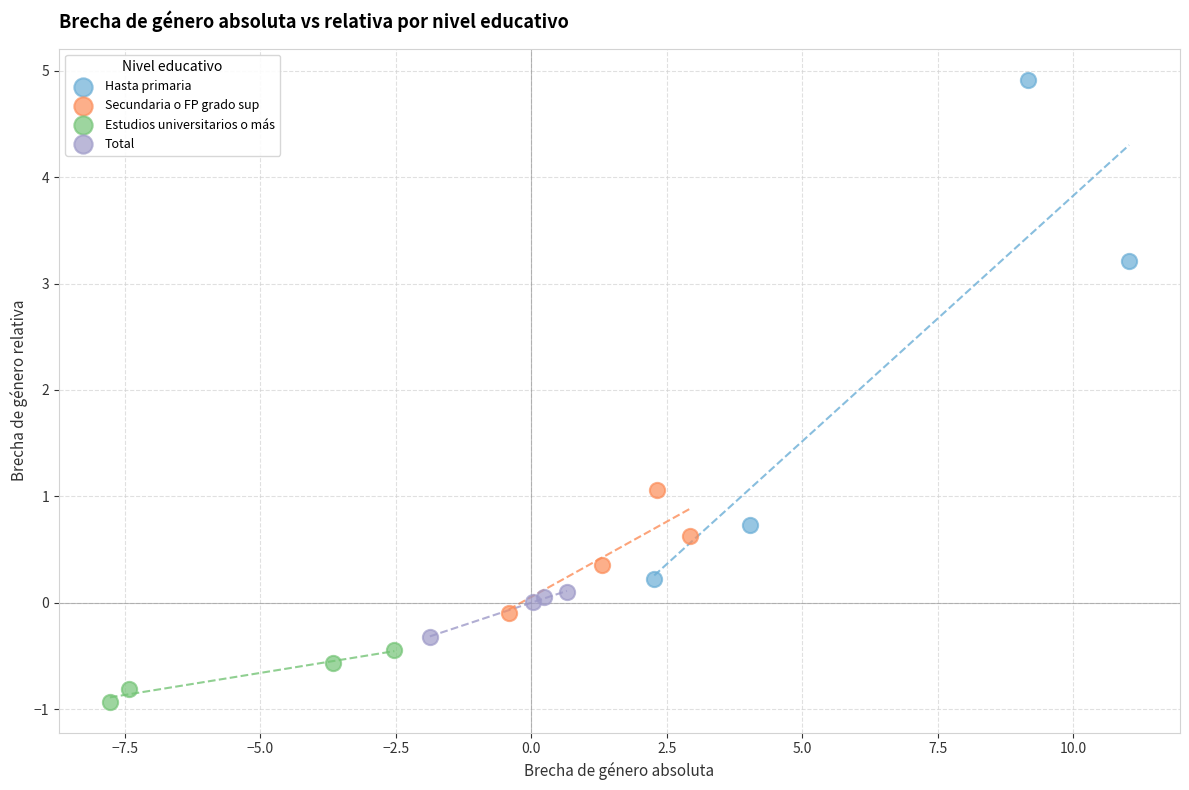

Which series contains the lowest Y value?

Estudios universitarios o más